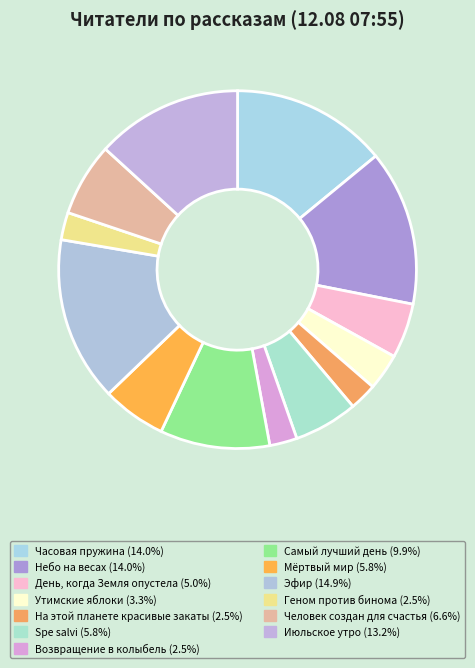

Count the number of slices in the pie.

13